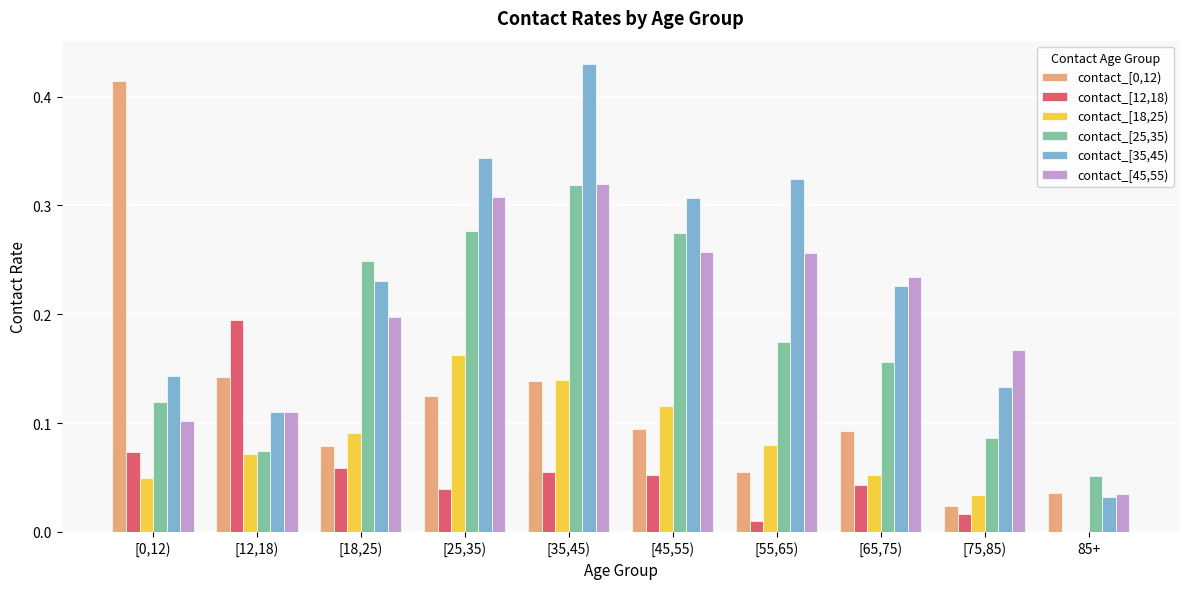

What is the sum of all contact_[0,12) values?

1.2